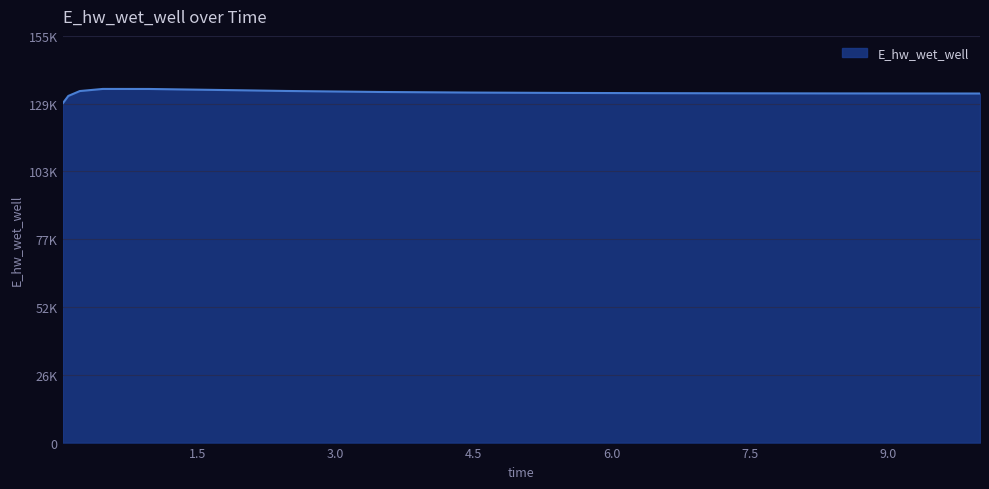

Does the chart have visible grid lines?

Yes